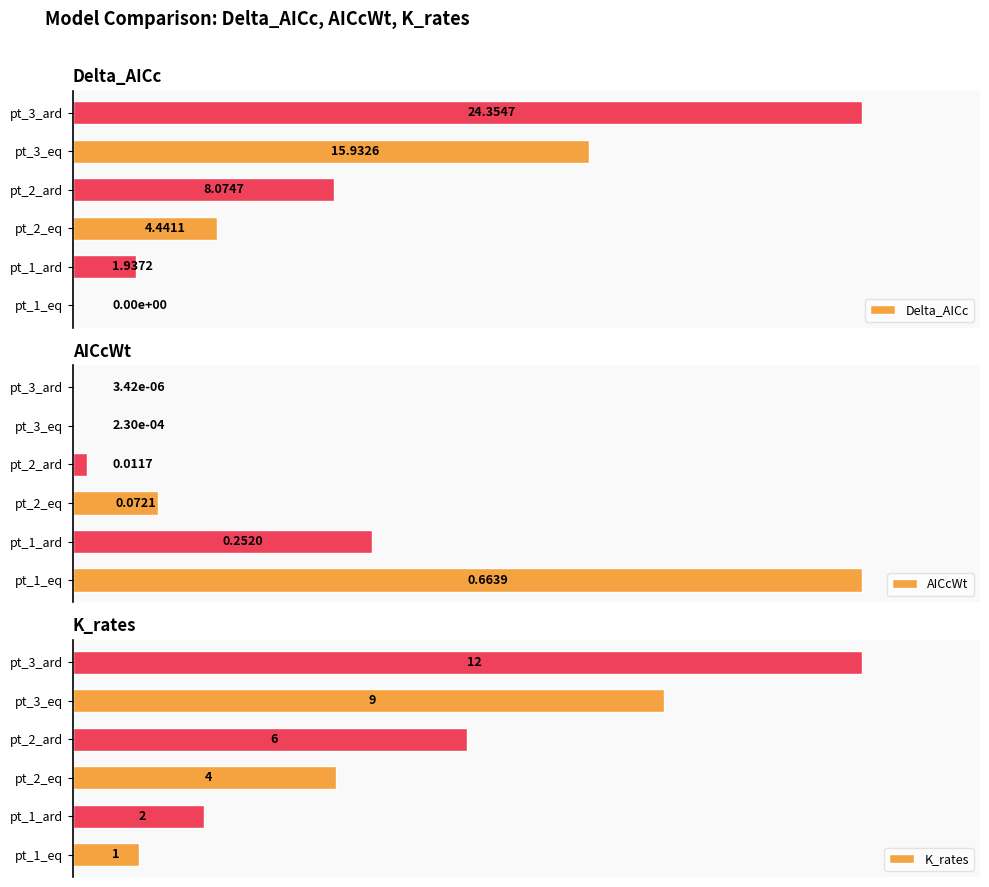

Count the number of data series in this chart.

3